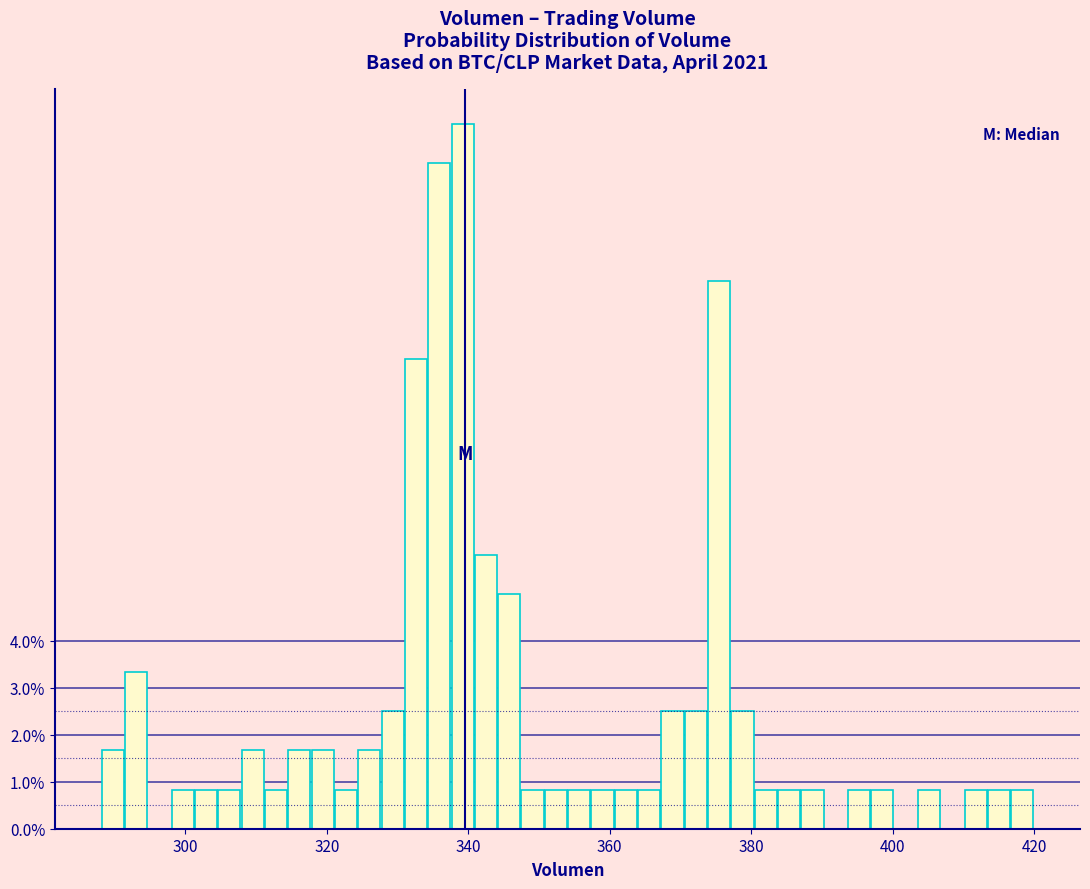

Around what value on the x-axis is the tallest bar? Give the approximate position of its centre, as read against the axis.

340